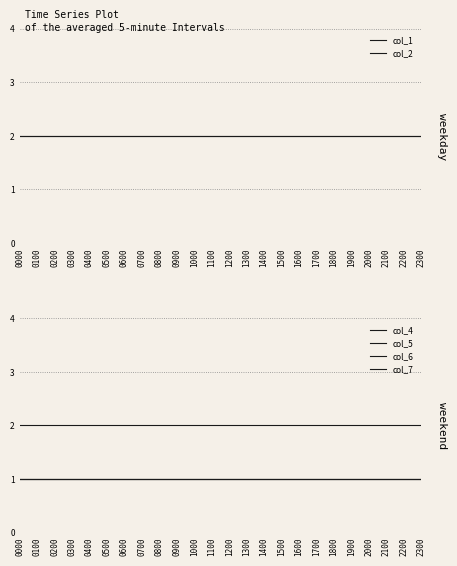

What is the value of the col_4 point at the 24th from the left?

1